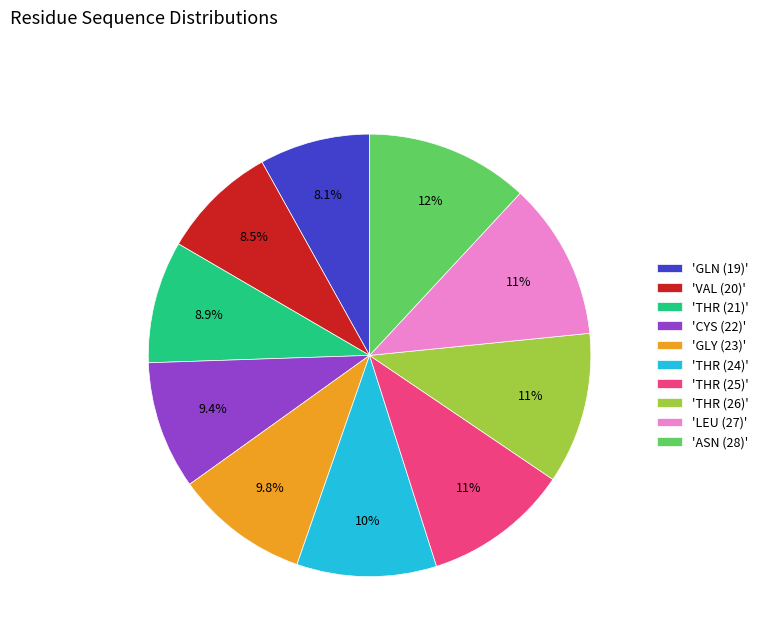

Does 'VAL (20)' account for over 50% of the chart?

No